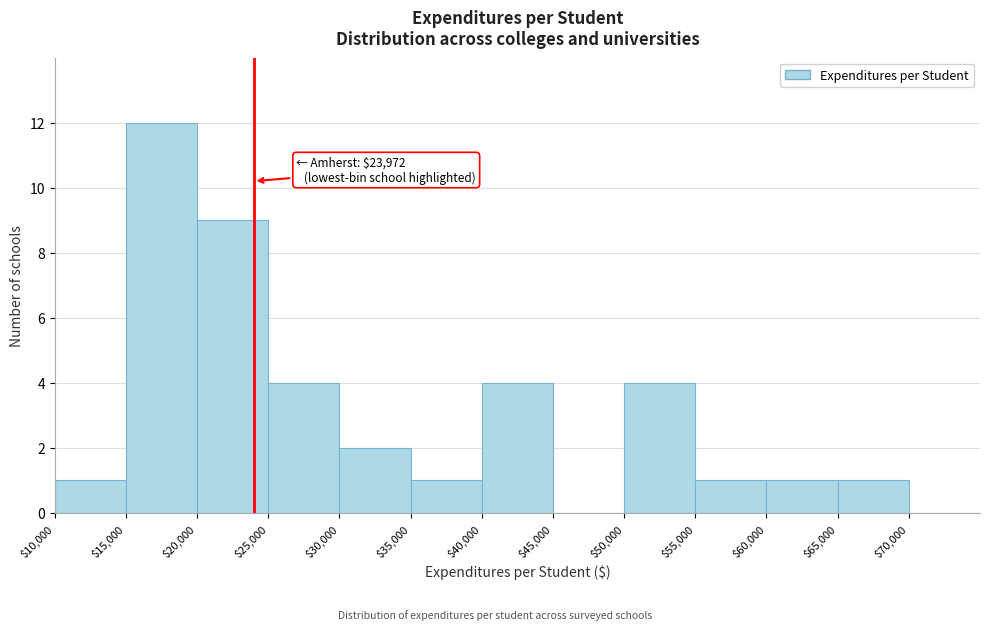

Which range on the x-axis has the tallest bar?

15000 to 20000